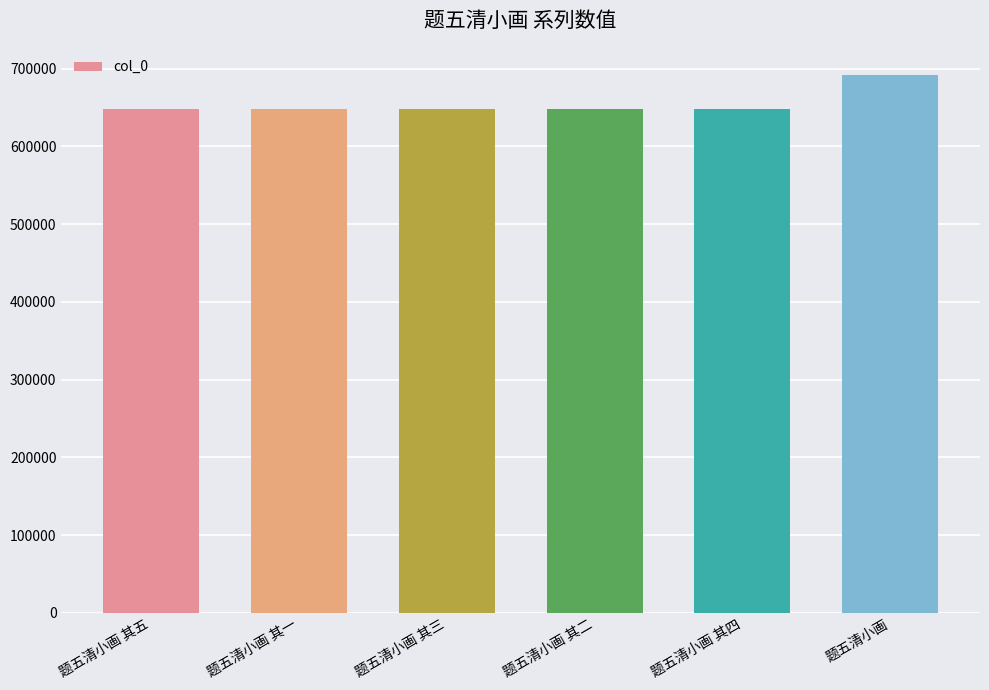

At which label does the data first exceed 648309?

题五清小画 其五